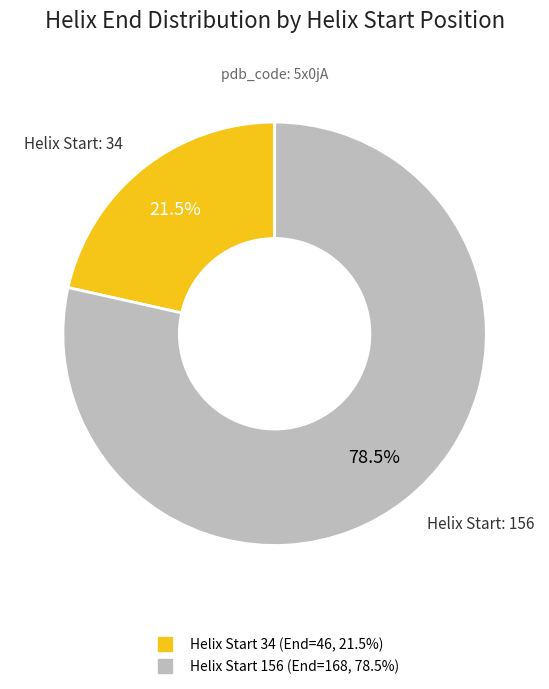

Is there any slice that represents more than half of the pie?

Yes